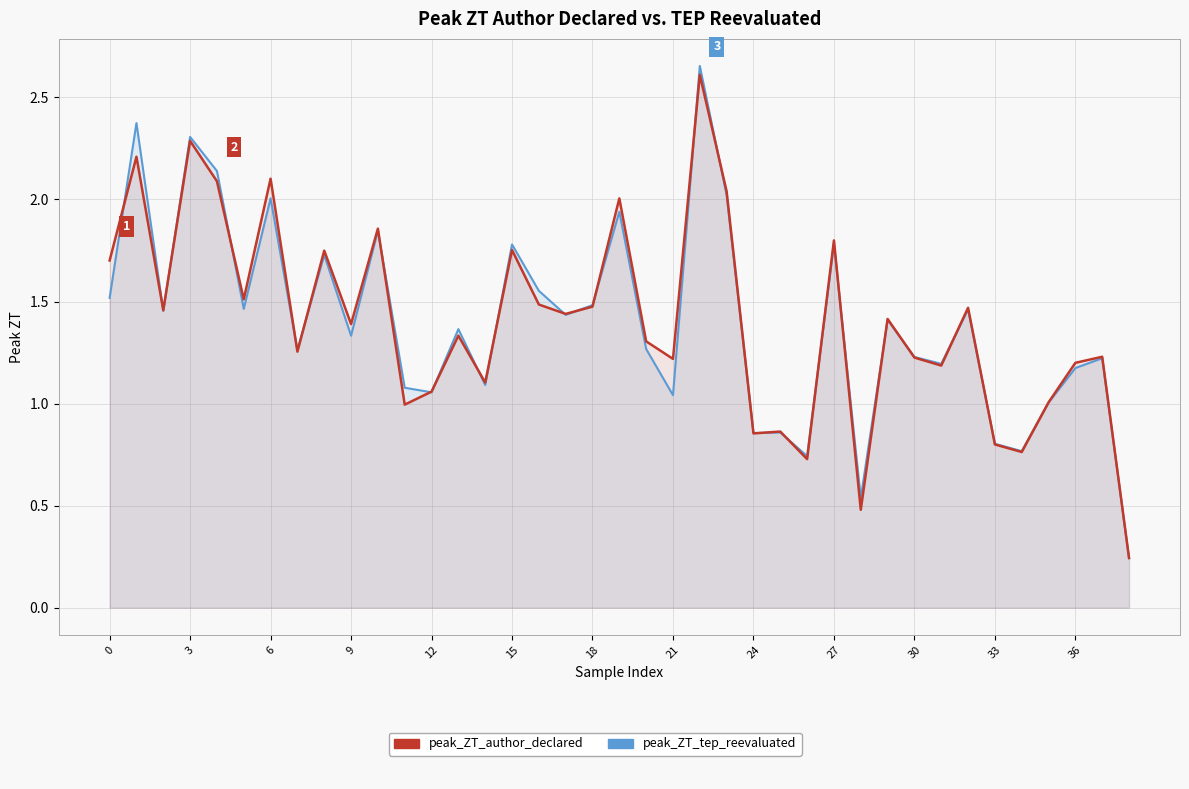

How many interior local valleys does the peak_ZT_tep_reevaluated series have?

13